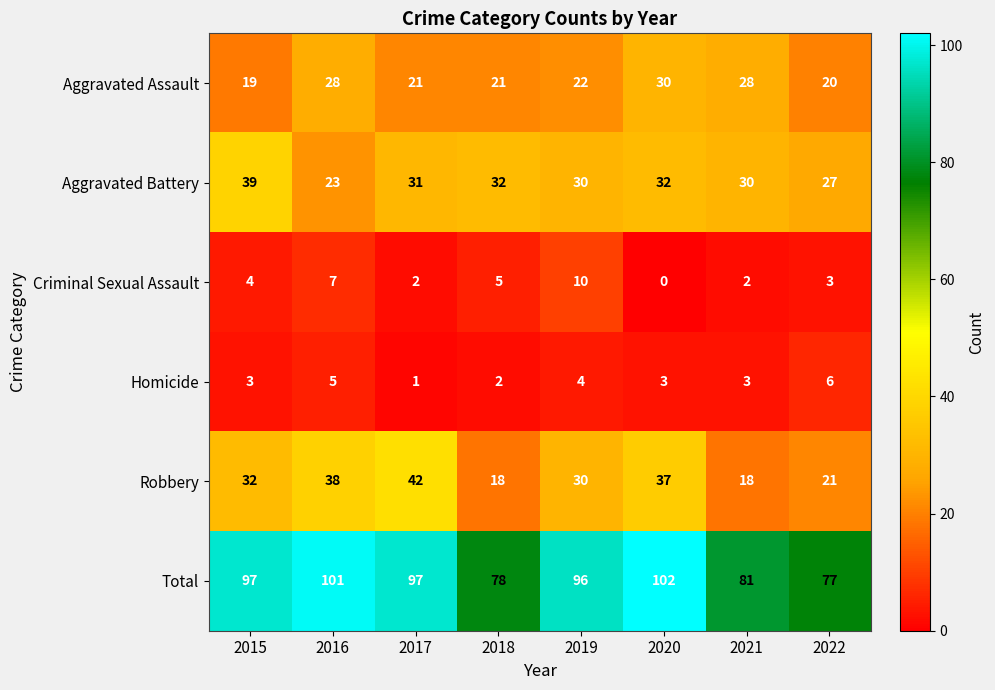

What is the sum of the Criminal Sexual Assault values at 2019 and 2017?

12